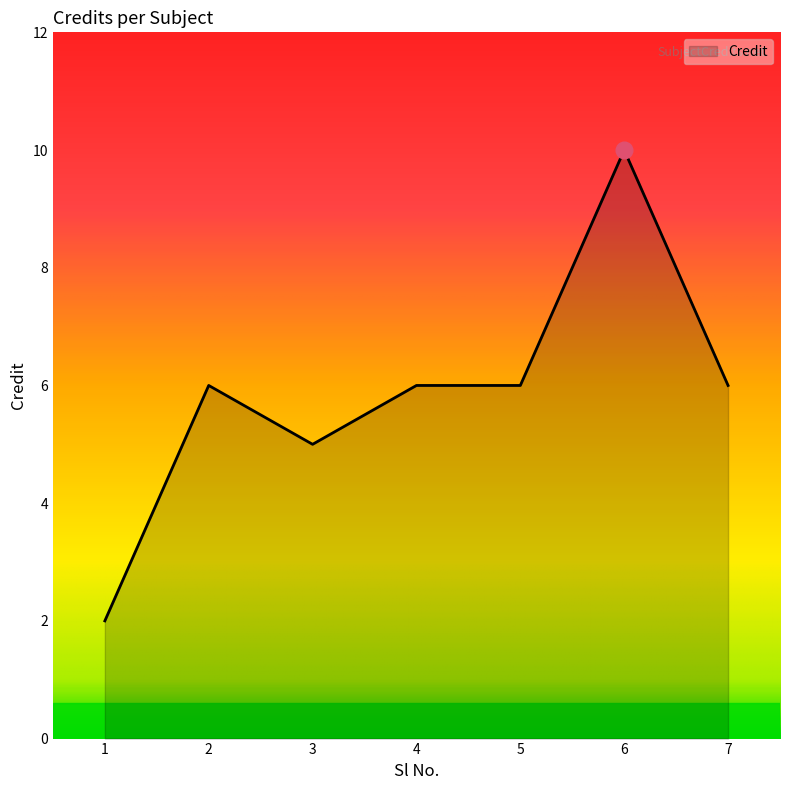

Which category has the highest value across all series?

6